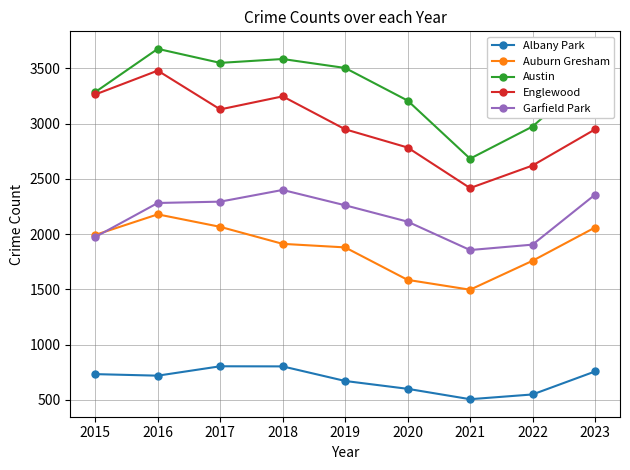

What is the difference between the maximum and minimum values in the Englewood series?

1063